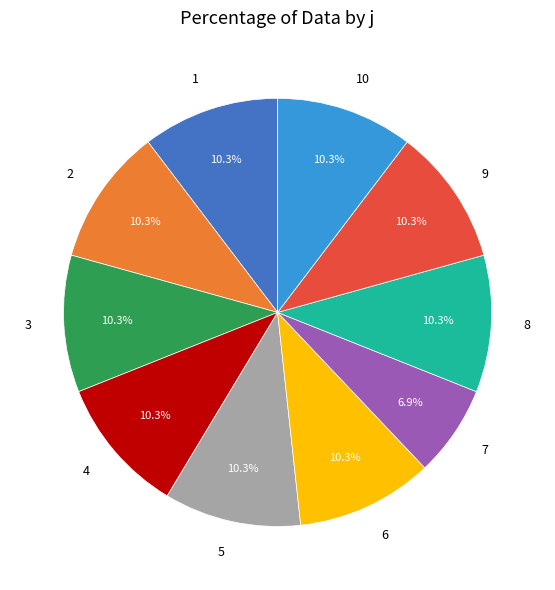

Is the sum of 7 and 8 greater than half?

No